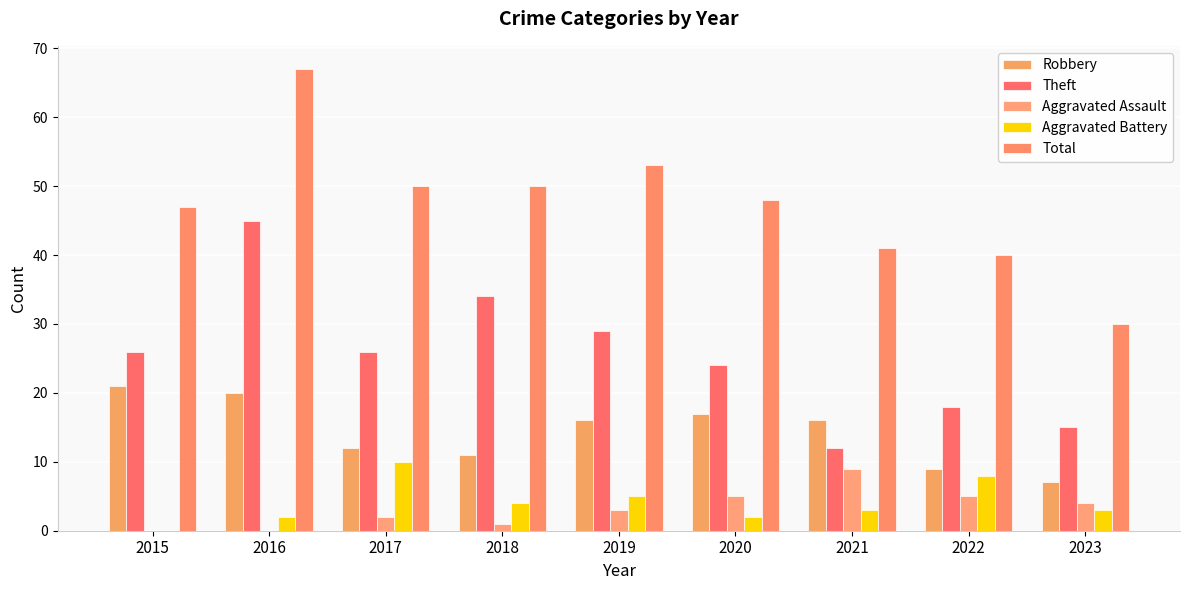

Reading right to left, what are all the values shown in this chart?

Robbery: 7	9	16	17	16	11	12	20	21
Theft: 15	18	12	24	29	34	26	45	26
Aggravated Assault: 4	5	9	5	3	1	2	0	0
Aggravated Battery: 3	8	3	2	5	4	10	2	0
Total: 30	40	41	48	53	50	50	67	47